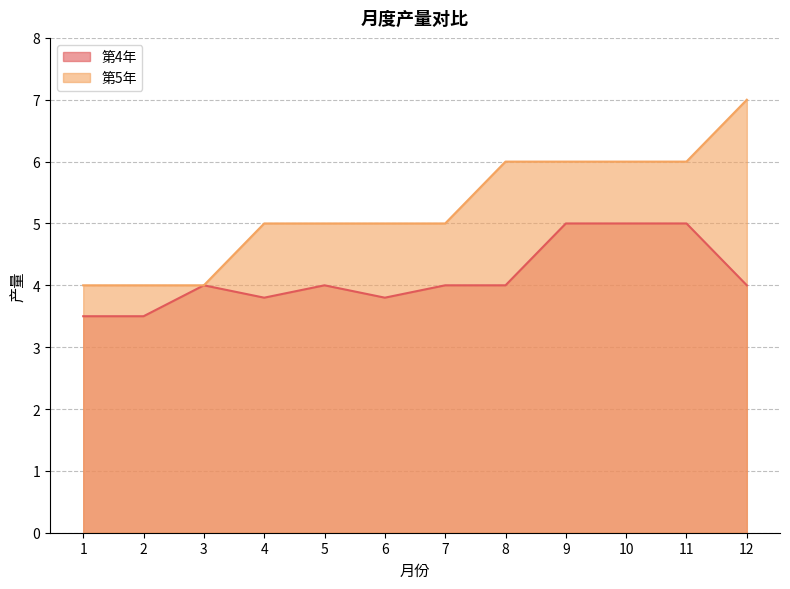

What is the maximum value for 第5年?

7.0